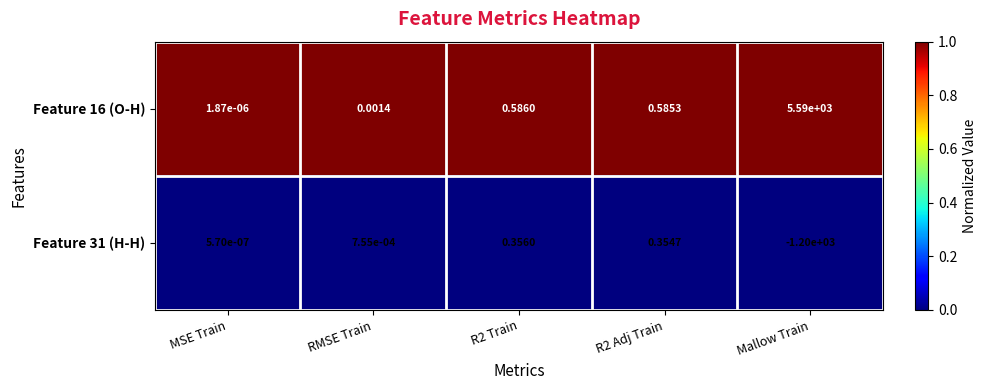

At how many categories does at least one series exceed 0?

5